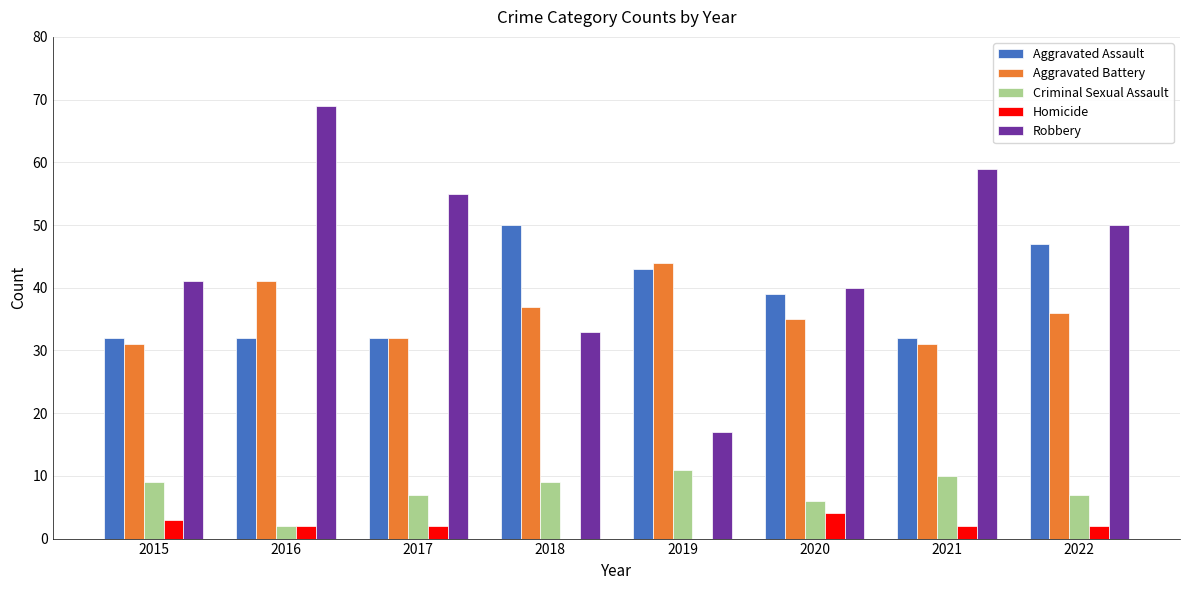

Which series has the largest range (max minus min)?

Robbery